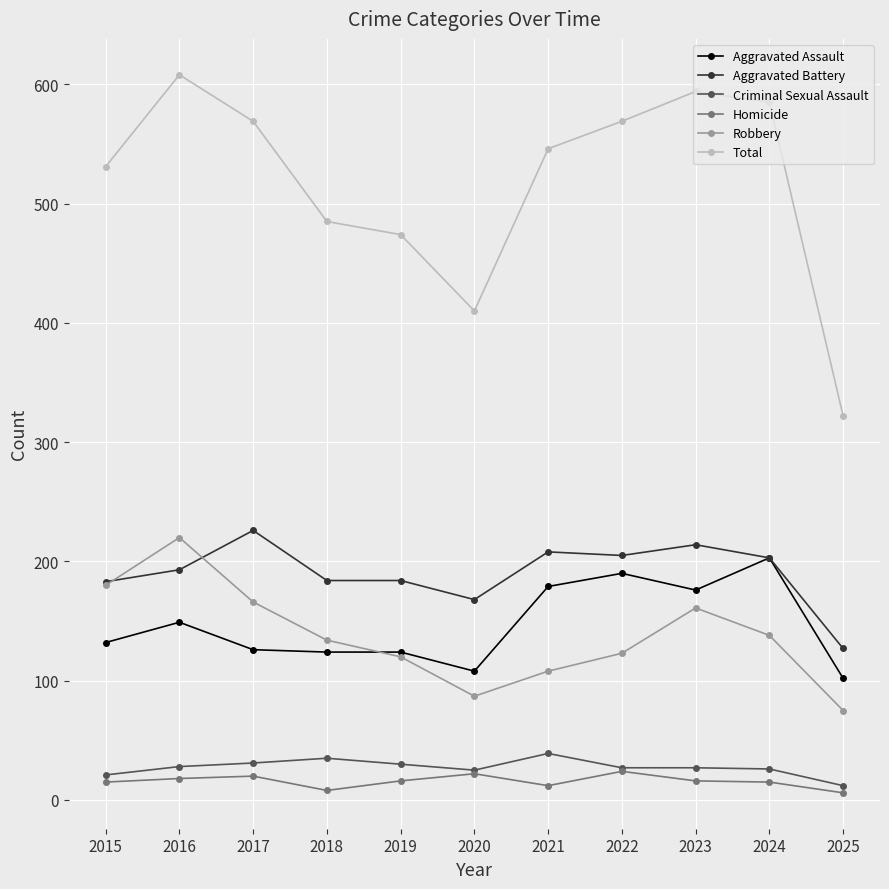

Read the Aggravated Assault value at 2017, to the nearest 5.

125